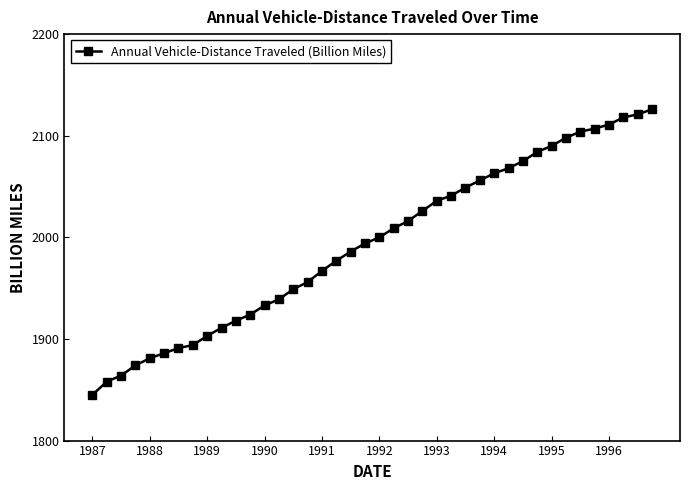

True or false: the data has more than 2 interior local peaks.

False